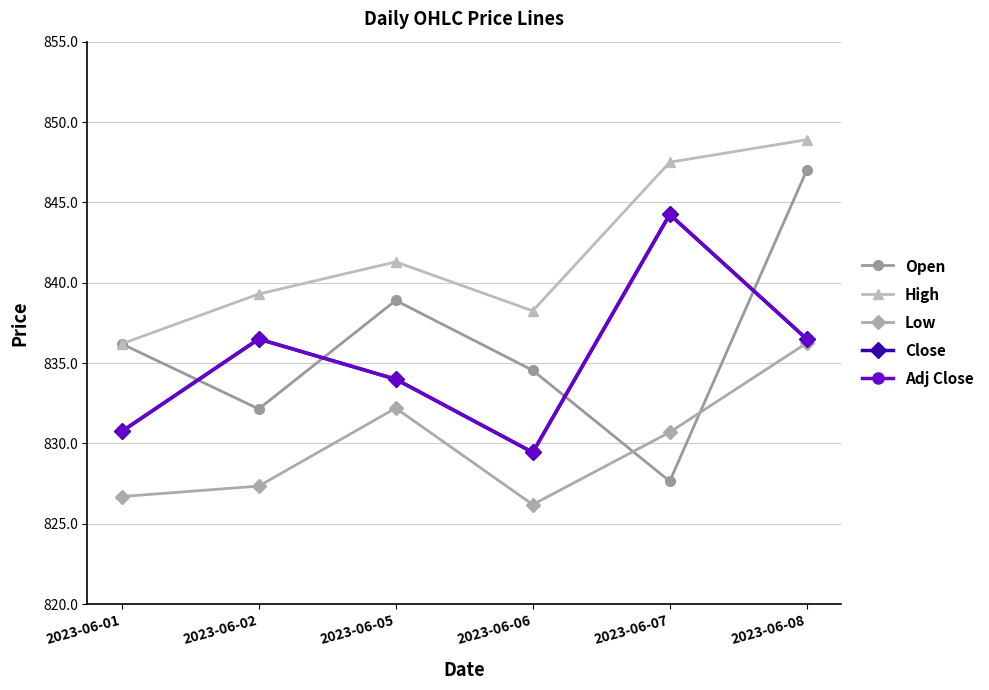

Between 2023-06-02 and 2023-06-07, which series saw the biggest shift?

High